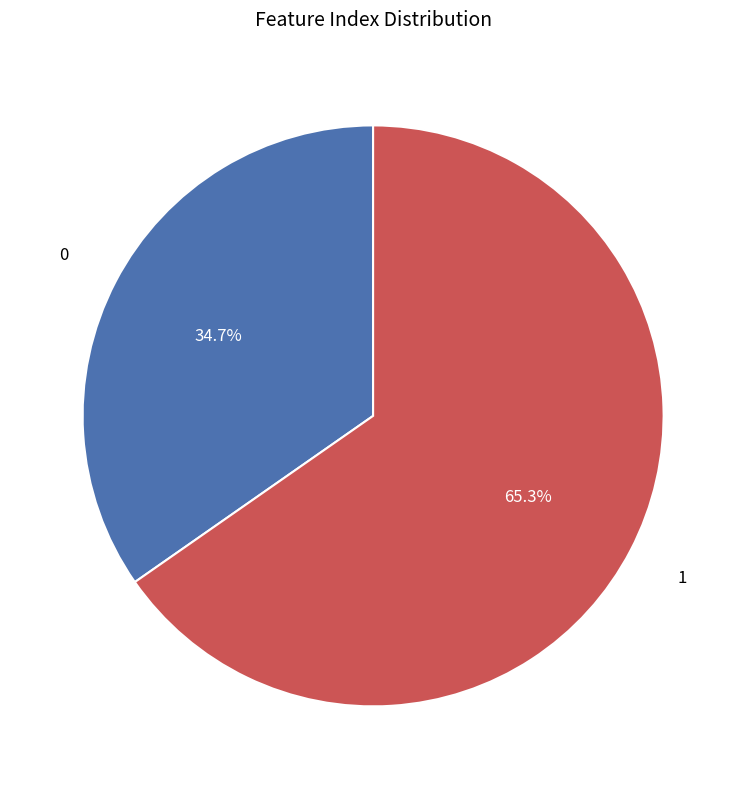

How many slices are in this pie chart?

2